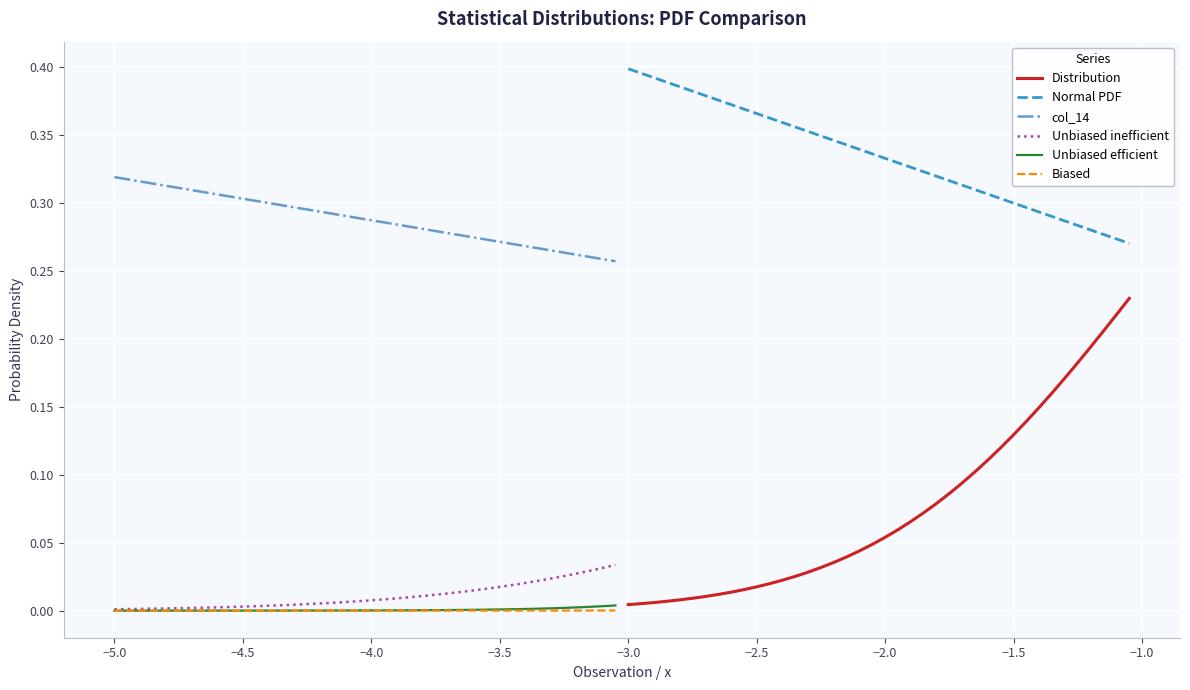

True or false: Unbiased inefficient and col_14 intersect in this chart.

False